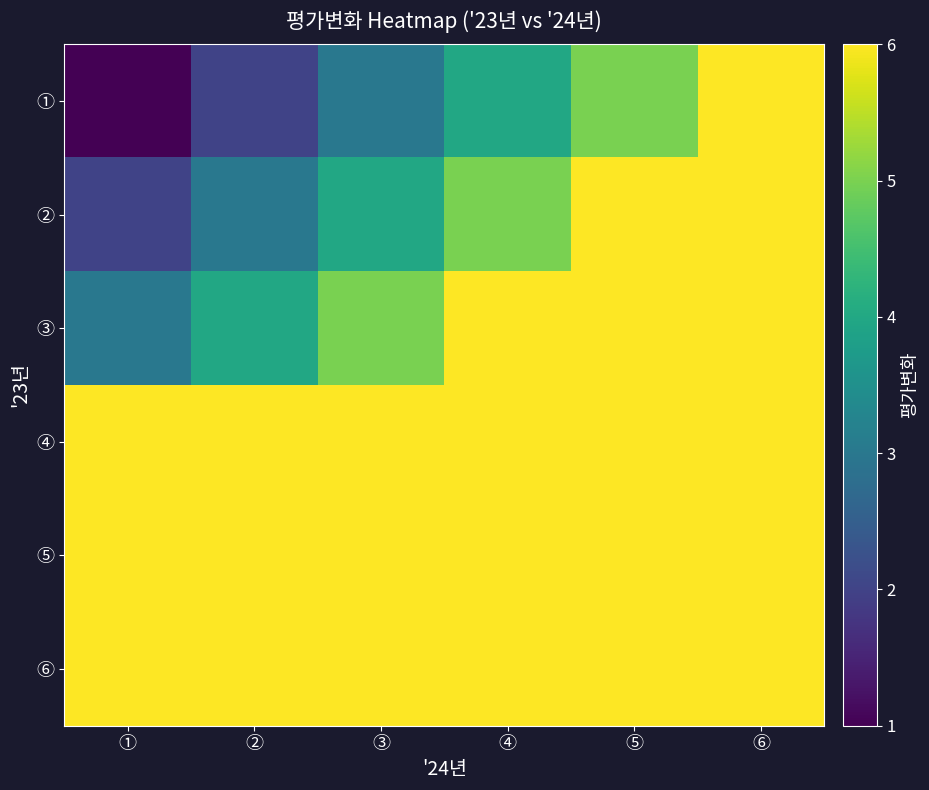

At ⑥, list the series in order from smallest to largest.

①, ②, ③, ④, ⑤, ⑥